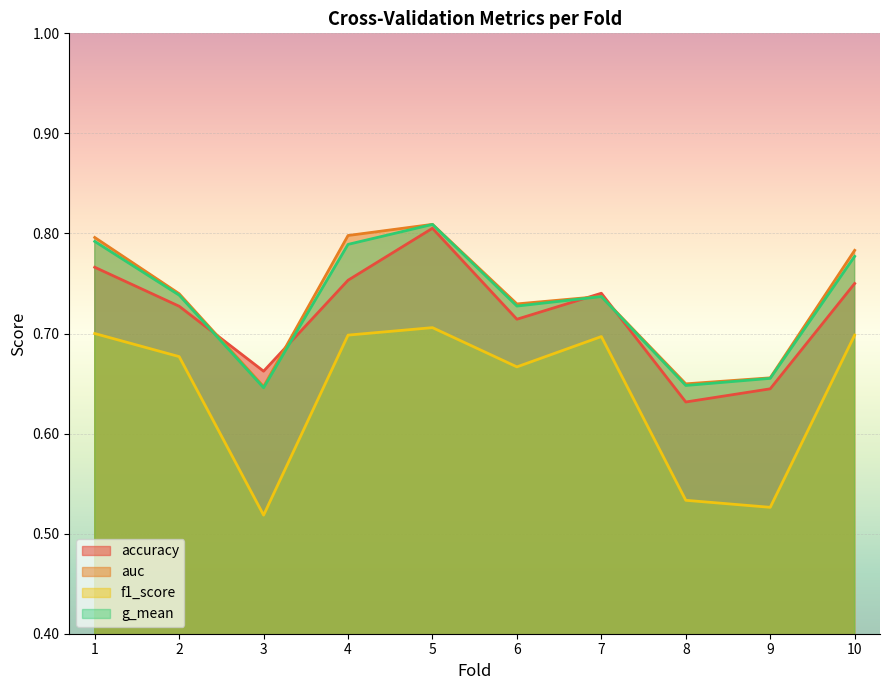

Rank the categories by g_mean value from highest to lowest.

5, 1, 4, 10, 2, 7, 6, 9, 8, 3